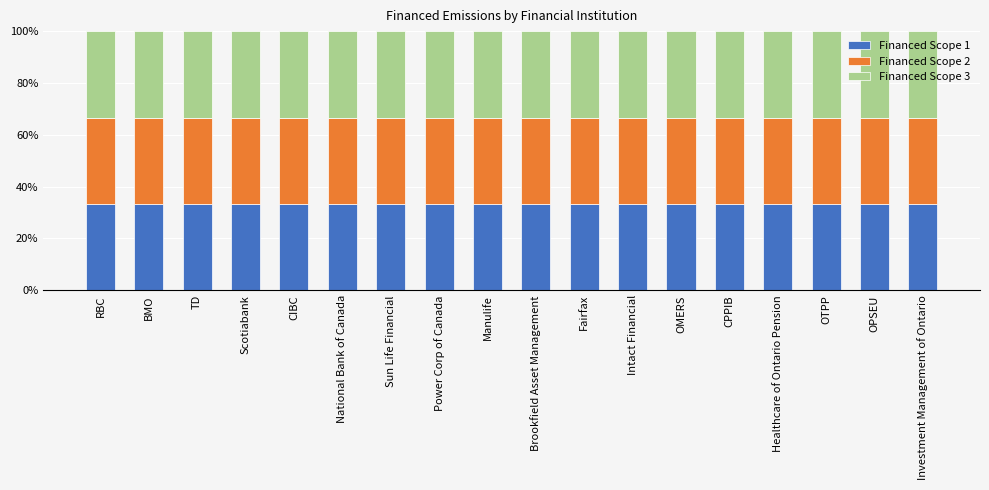

The Financed Scope 1 series shows 33.3 at OTPP. True or false?

True